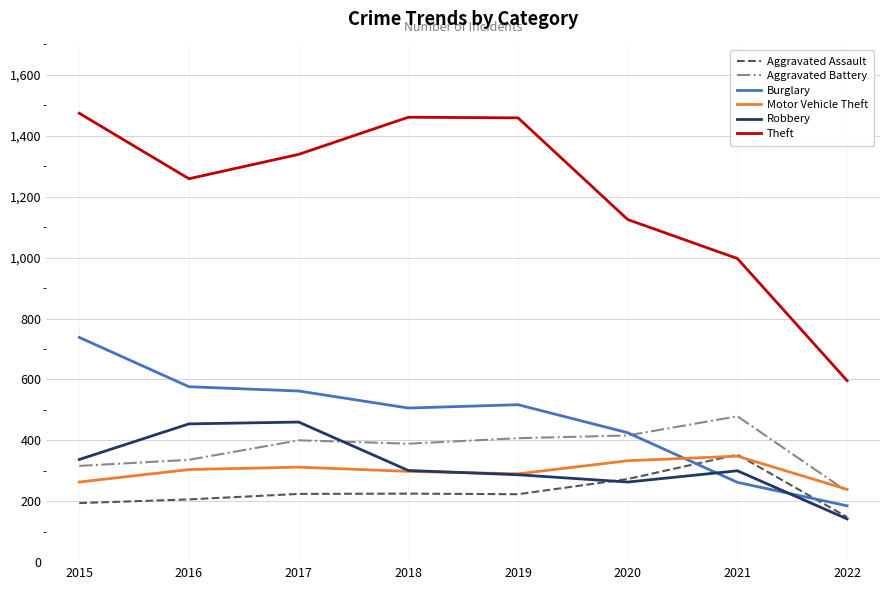

What is the difference between the maximum and minimum values in the Aggravated Battery series?

247